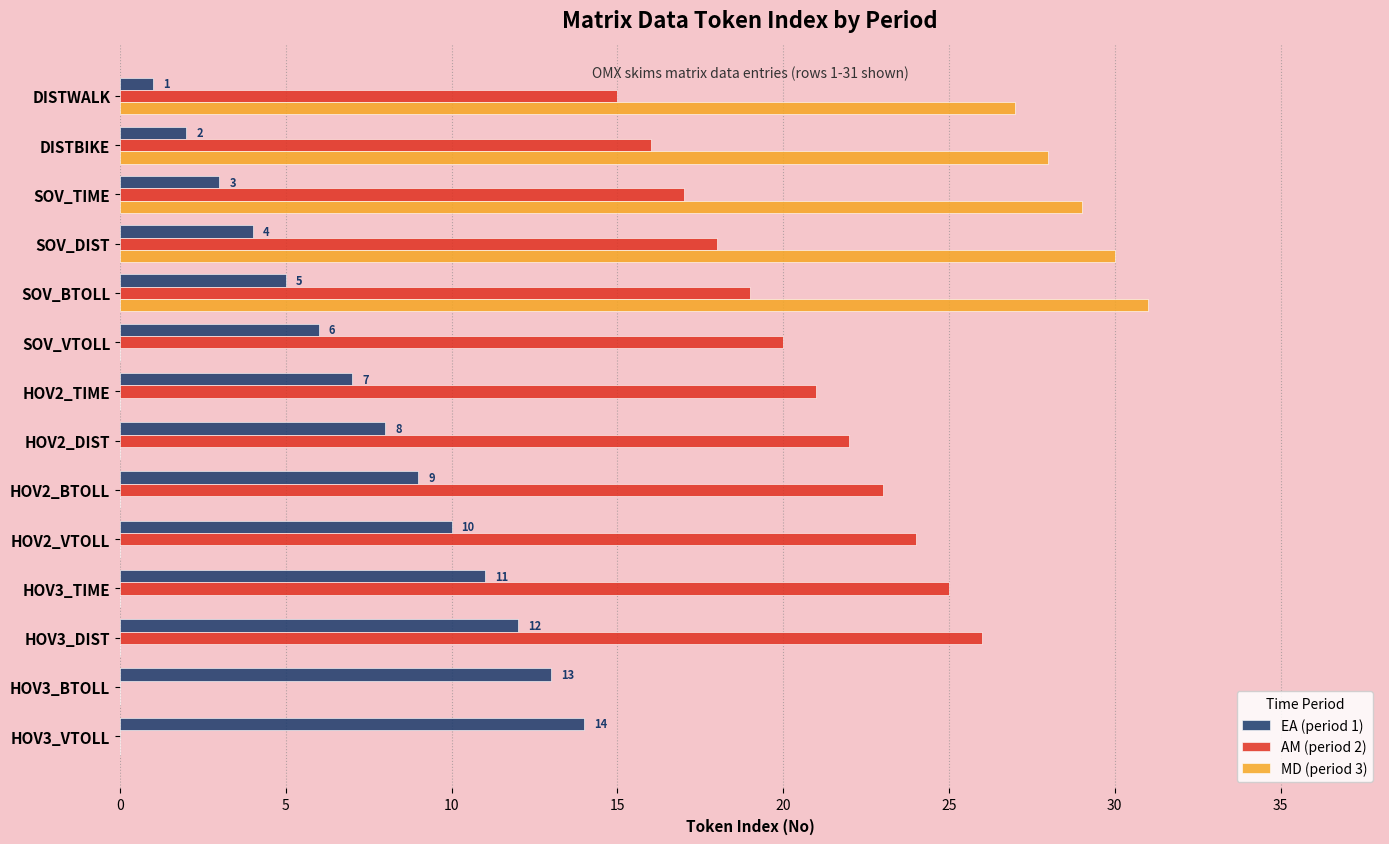

True or false: AM (period 2) has a value of 19 at SOV_BTOLL.

True